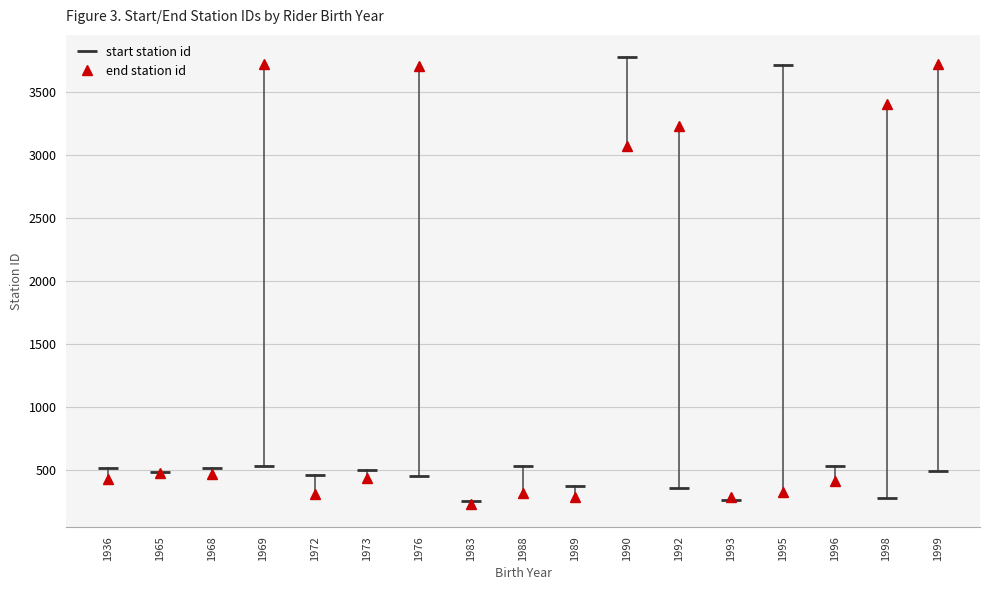

What is the maximum value for end station id?

3725